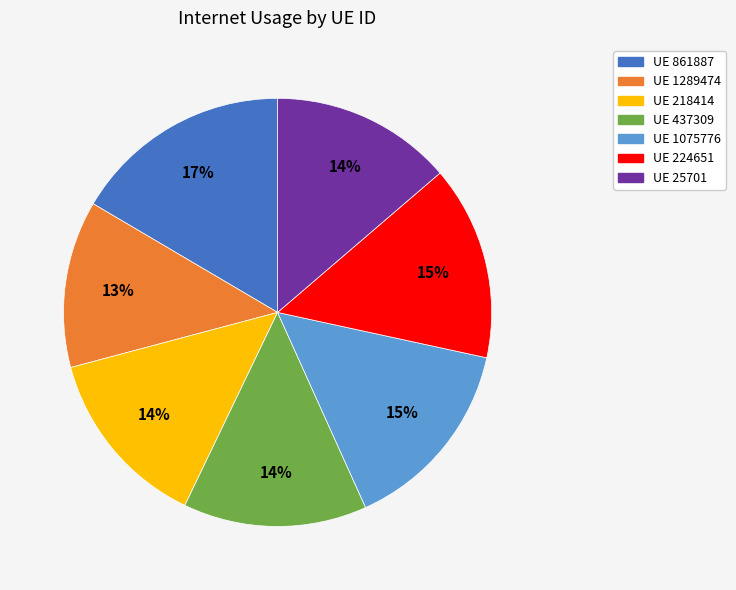

Is there any slice that represents more than half of the pie?

No